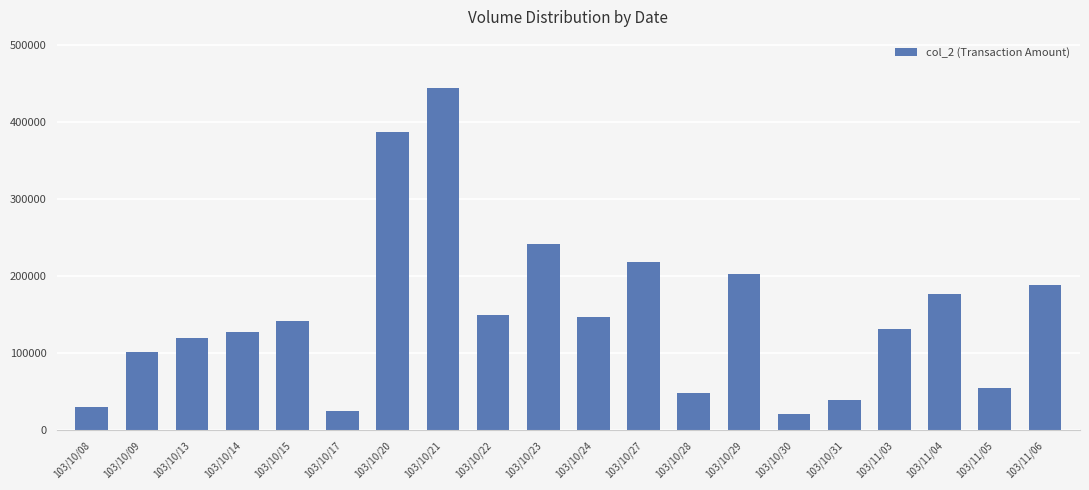

The chart shows a value of 176660 at 103/11/04. True or false?

True